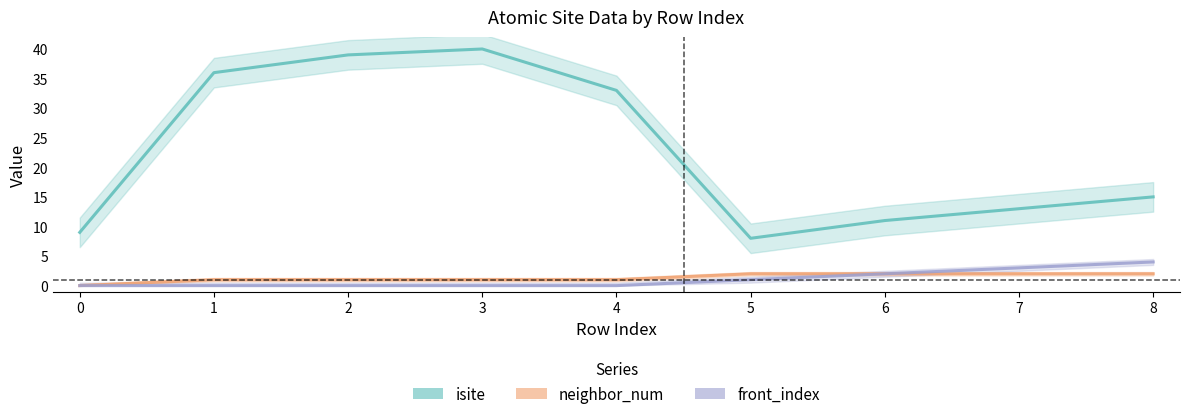

Reading right to left, what are all the values shown in this chart?

isite: 15	13	11	8	33	40	39	36	9
neighbor_num: 2	2	2	2	1	1	1	1	0
front_index: 4	3	2	1	0	0	0	0	0